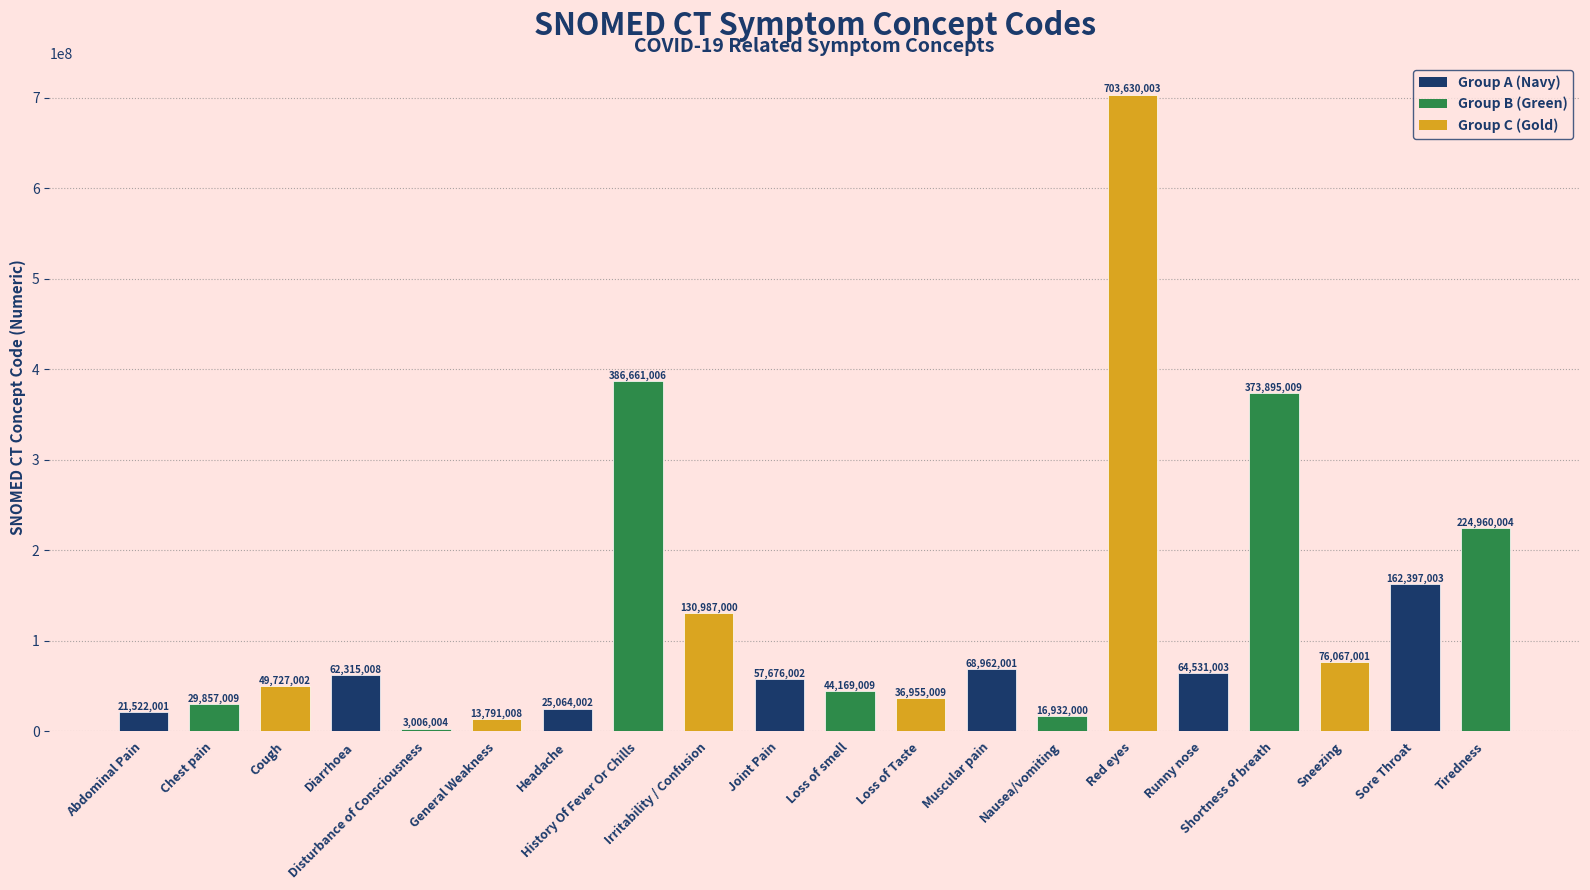

What is the greatest value displayed?

703630003